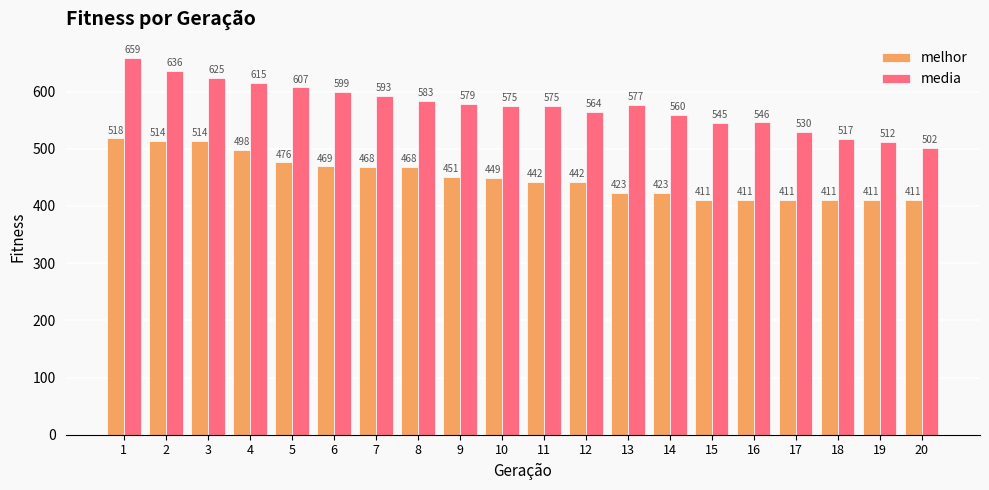

What is the difference between the media values at 9 and 20?

77.3